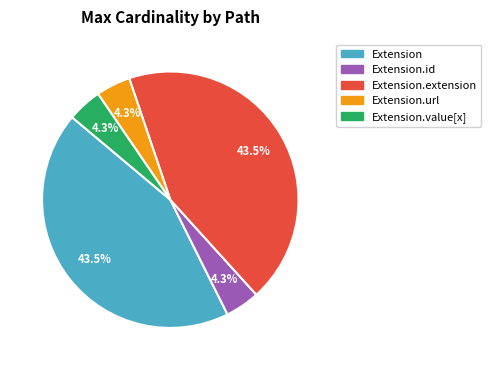

Between Extension and Extension.id, which is larger?

Extension